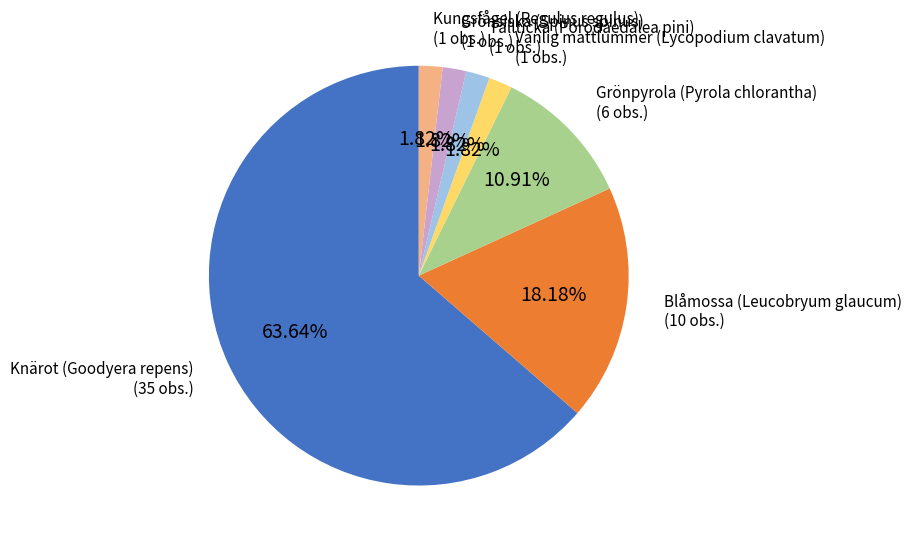

What is the total percentage of Blåmossa (Leucobryum glaucum) and Kungsfågel (Regulus regulus)?

20.0%